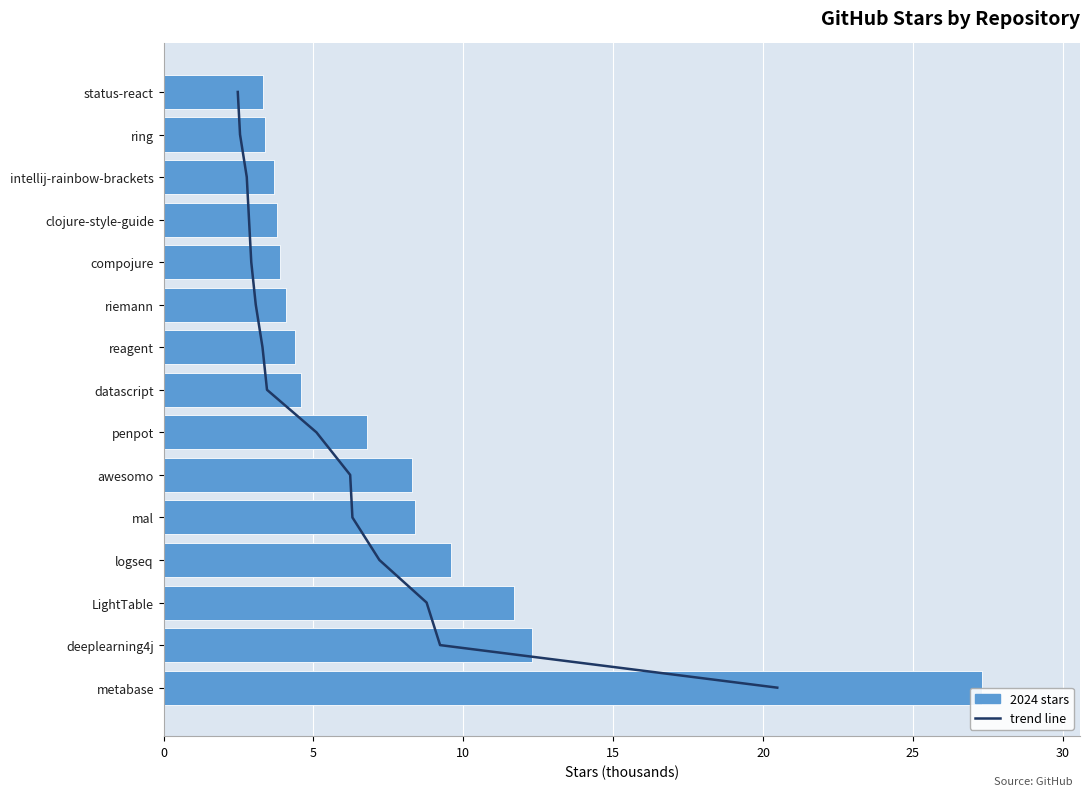

What is the maximum value shown in the chart?

27.3